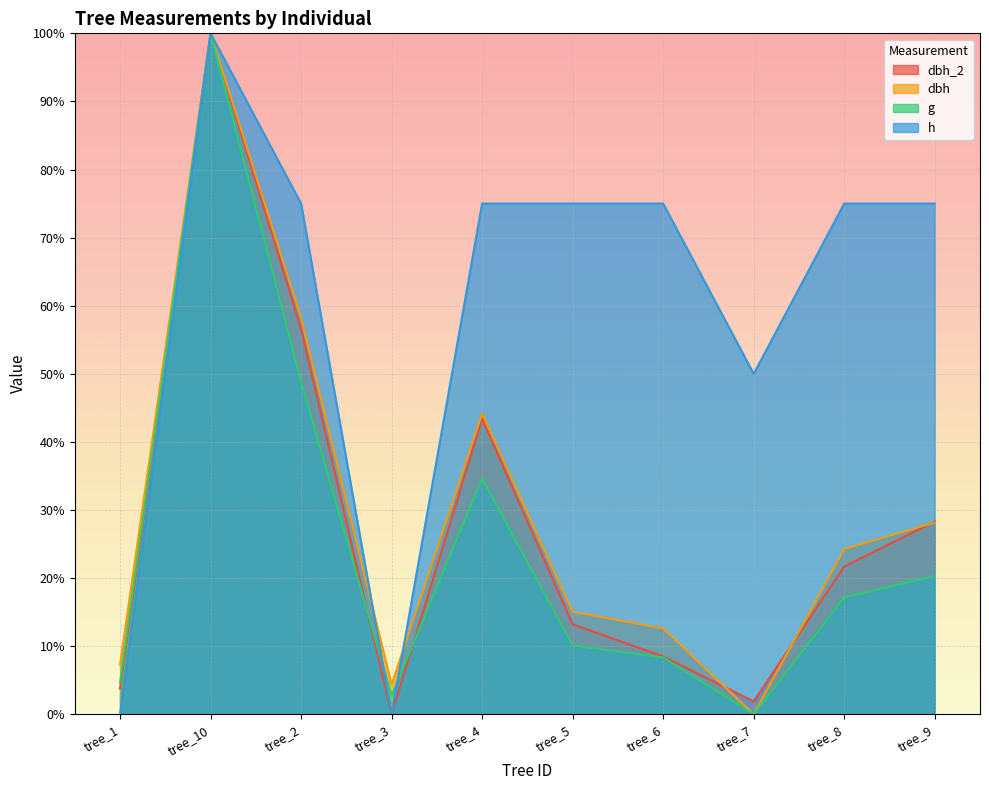

True or false: g and h cross at least once.

True